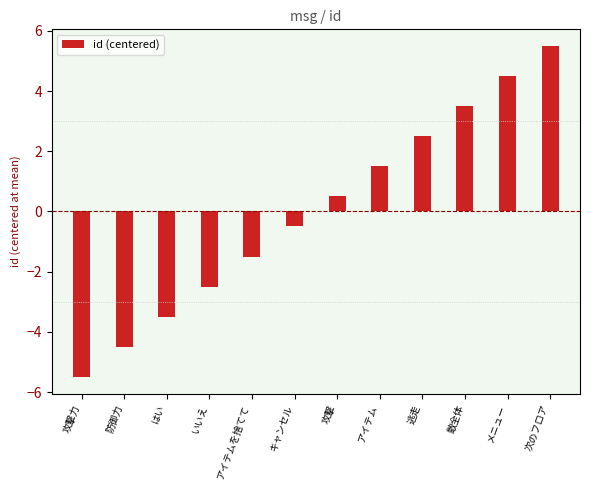

What is the change in value from 防御力 to いいえ?

+2.0